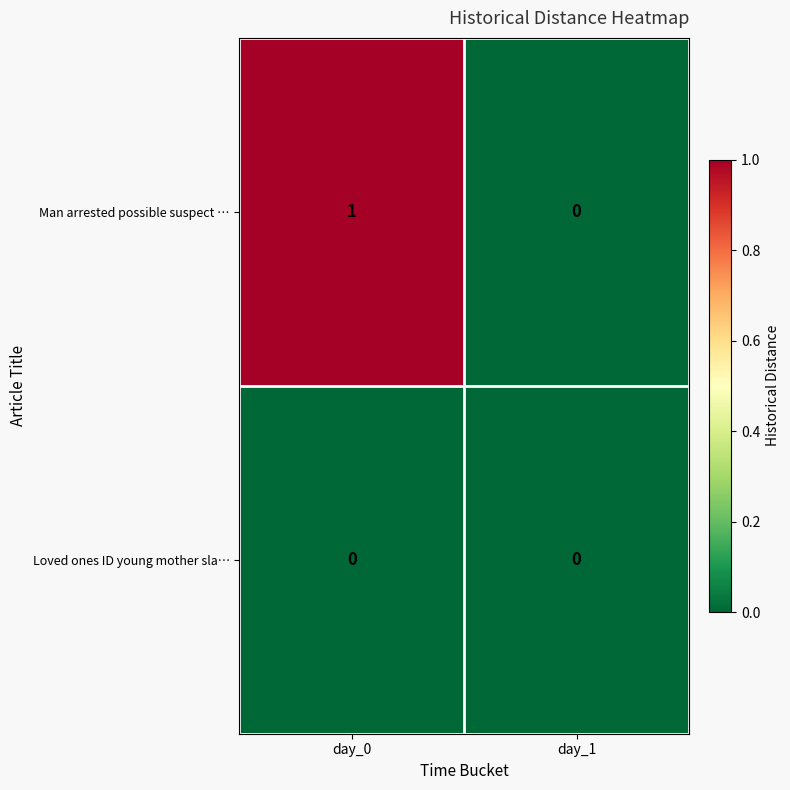

Which series changed the most between day_0 and day_1?

Man arrested possible suspect …